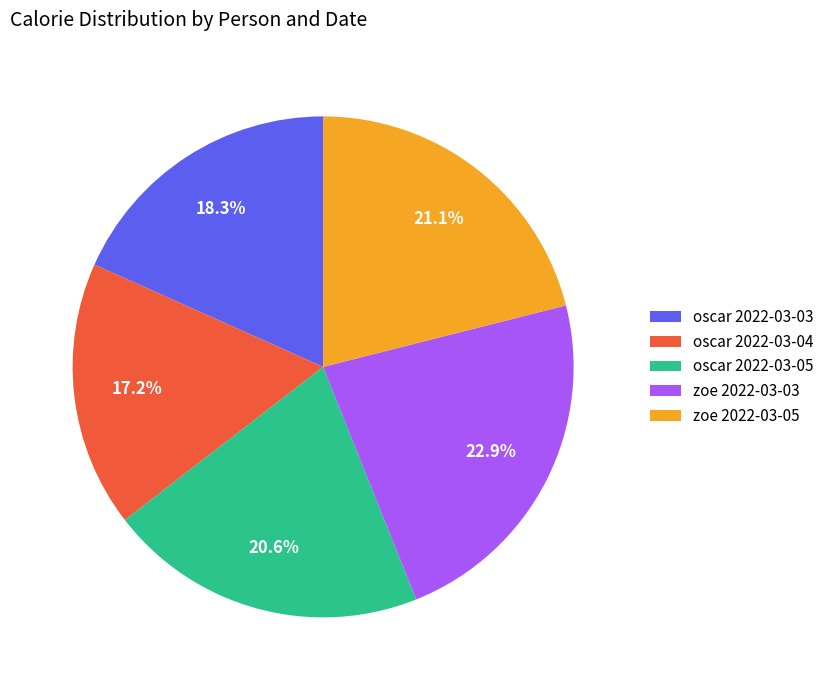

Does any single category account for the majority?

No